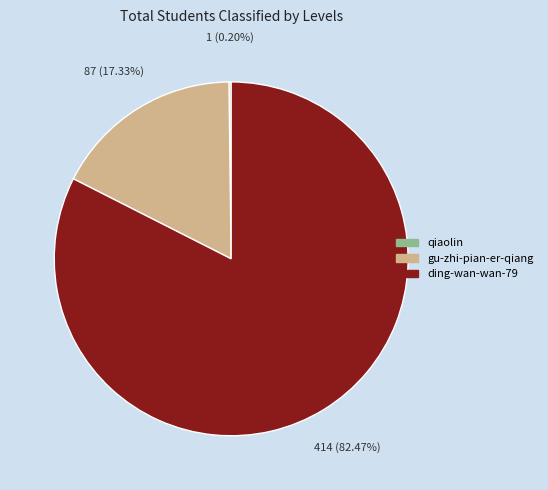

Which slice is the largest?

ding-wan-wan-79